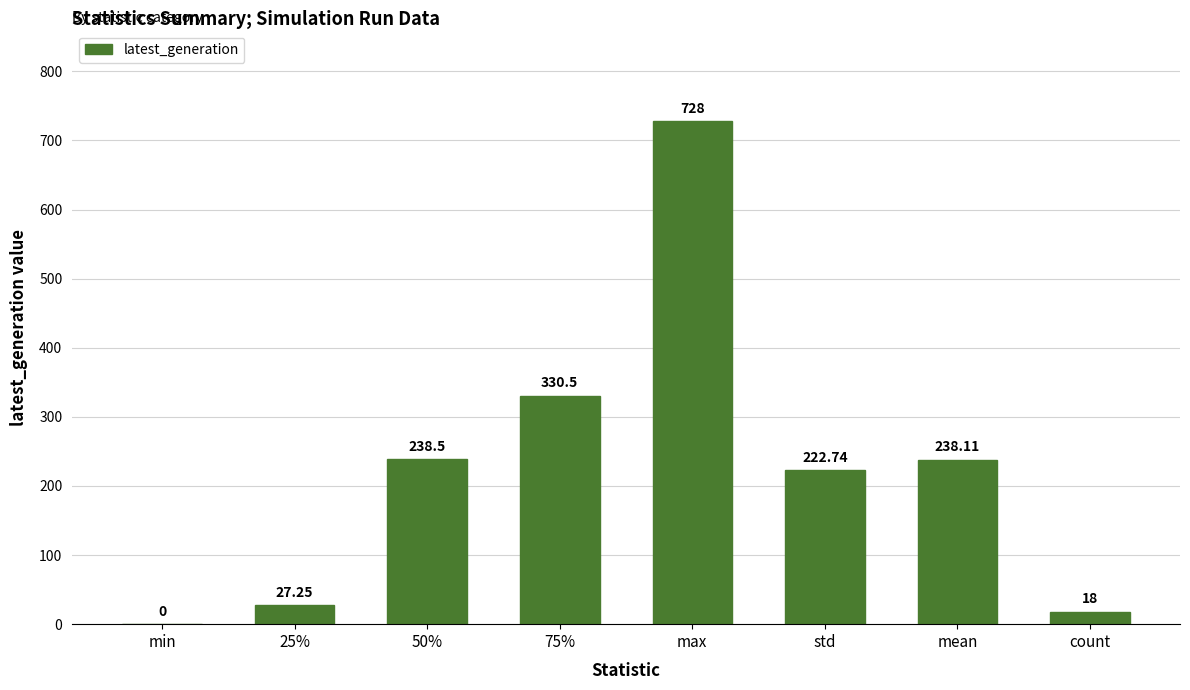

What is the average value?

225.4